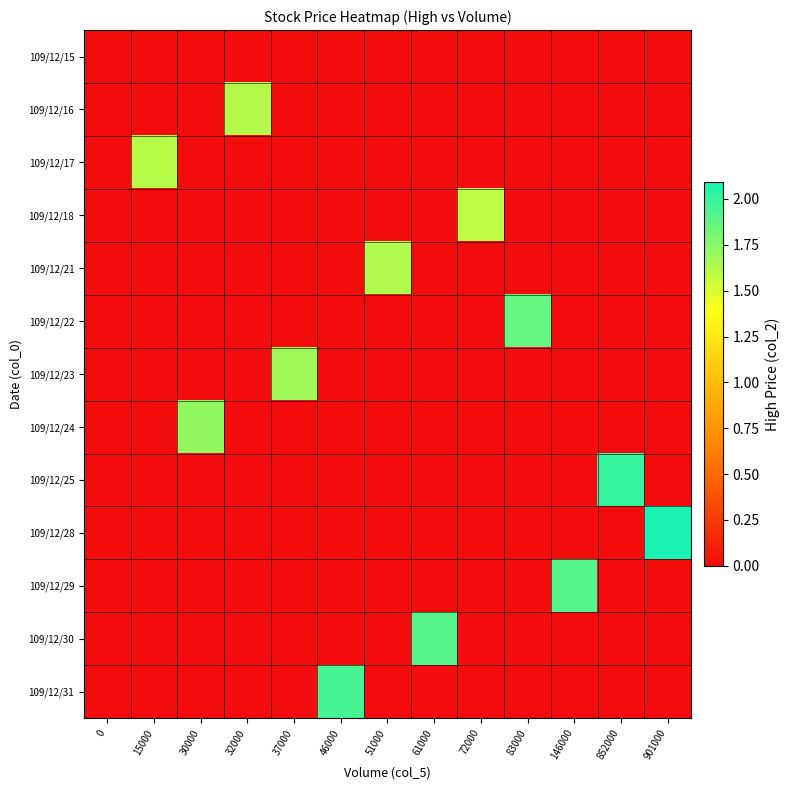

What is the total value across all series at 61000?

1.9